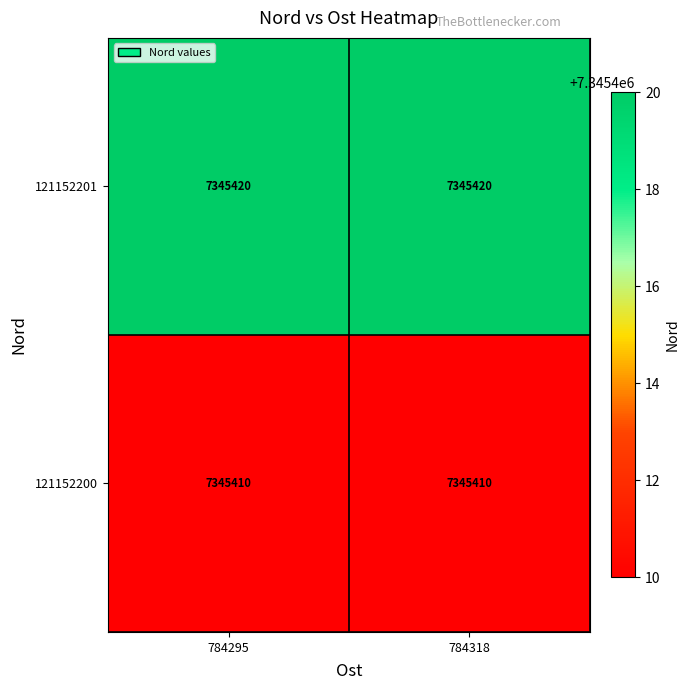

What is the maximum value shown in the chart?

7345420